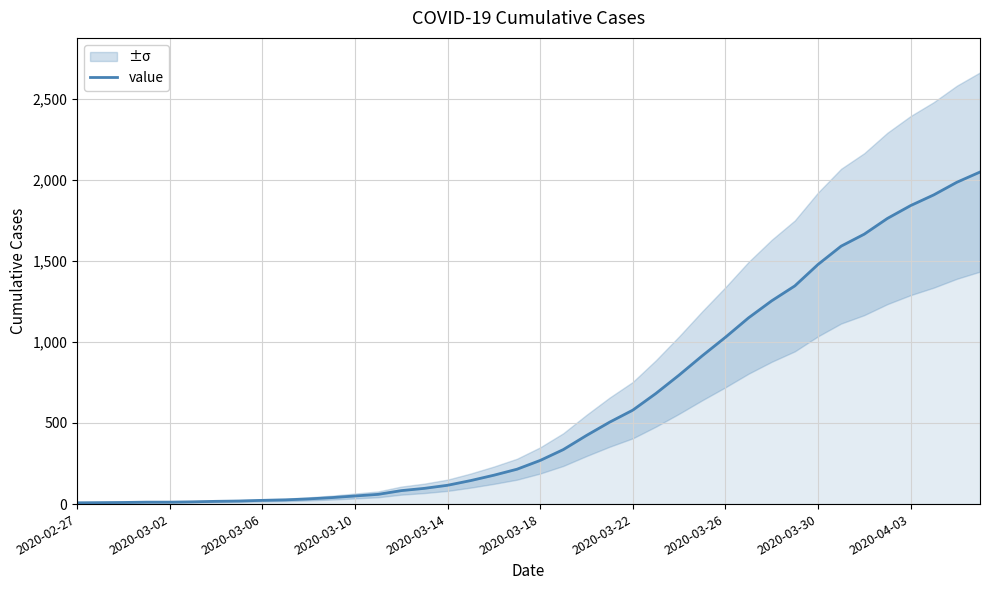

What is the maximum value for value?

2047